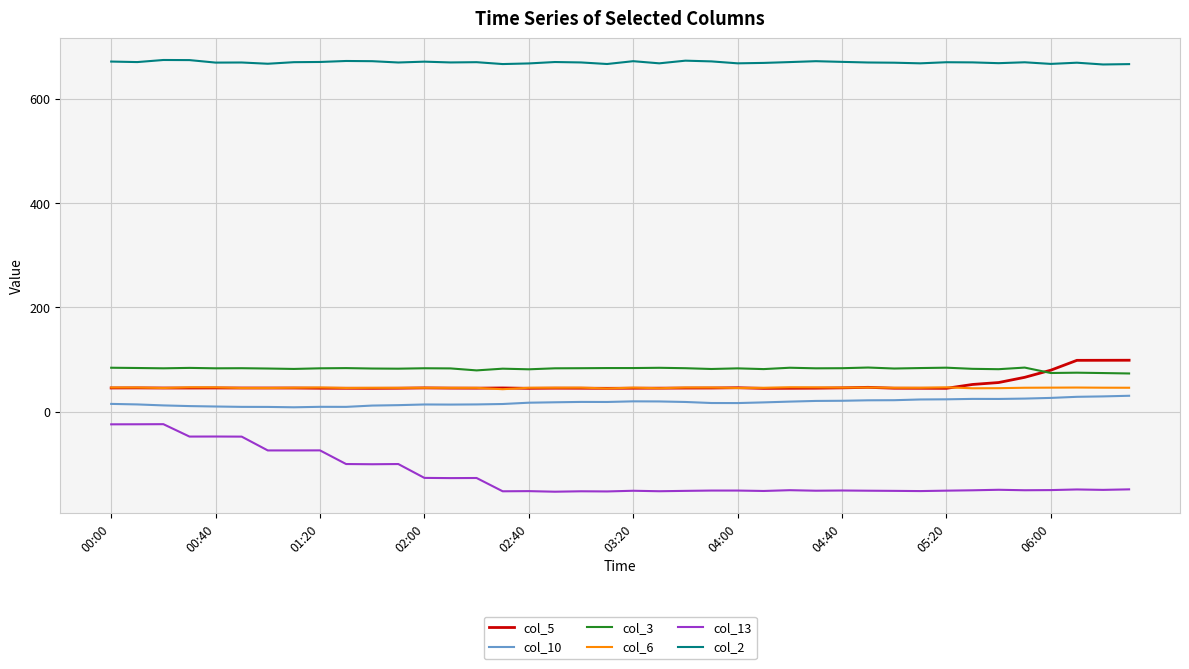

True or false: col_10 and col_5 cross at least once.

False